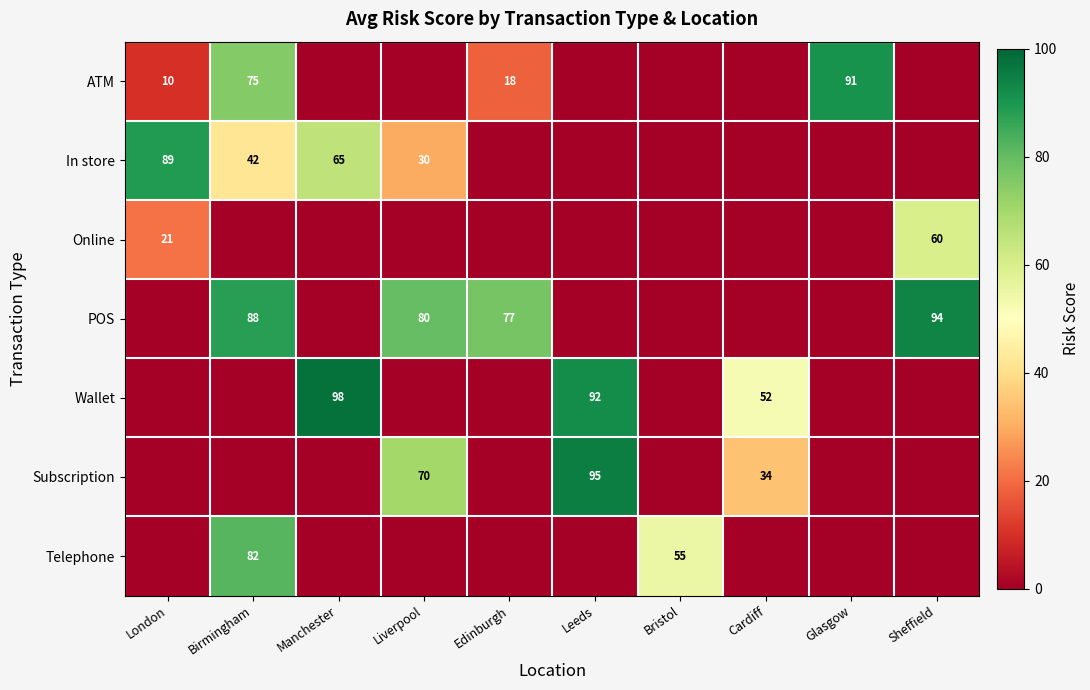

True or false: Wallet has a value of 87 at Cardiff.

False